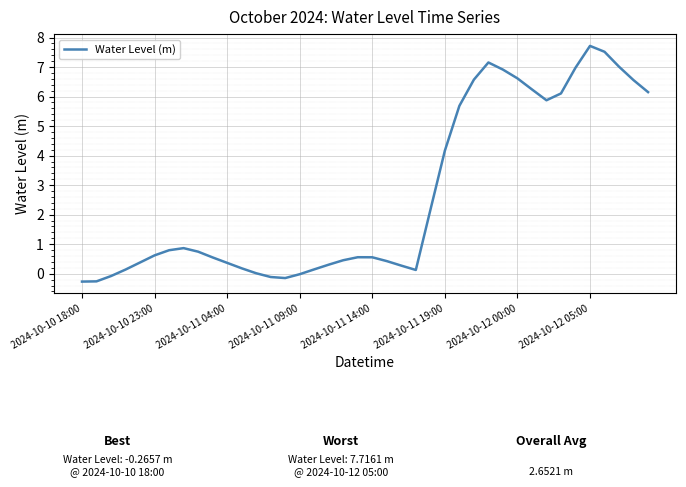

What is the difference between the maximum and minimum values?

8.0